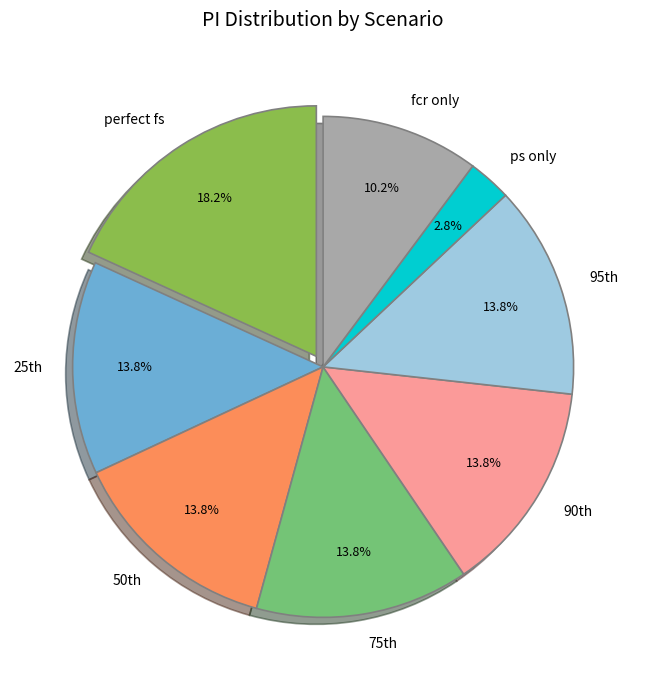

Count the number of slices in the pie.

8